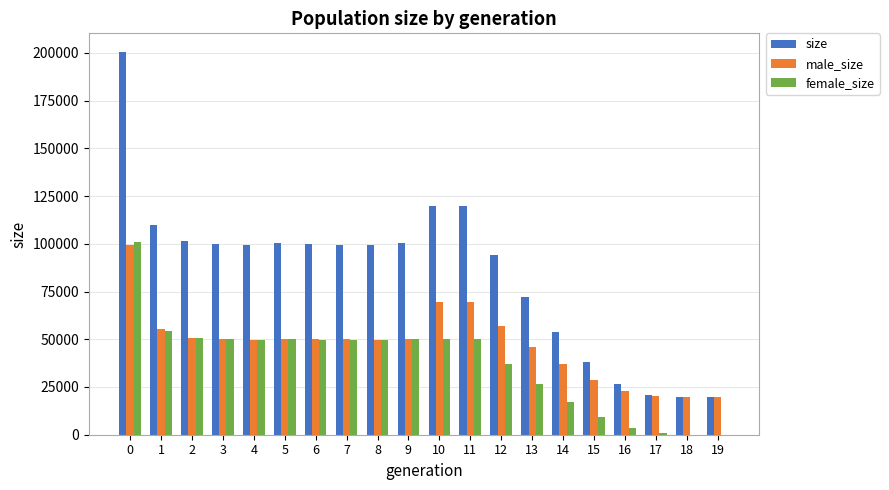

Which series has the widest spread of values?

size